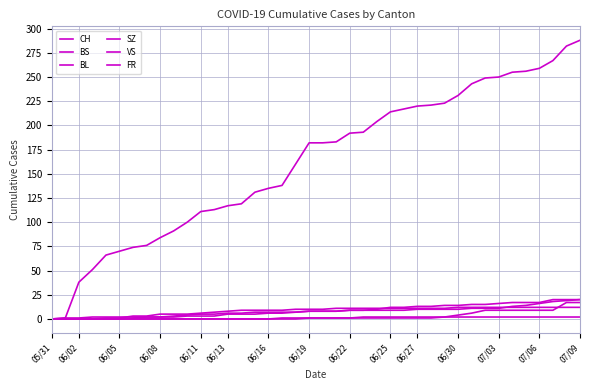

Which series has the widest spread of values?

CH